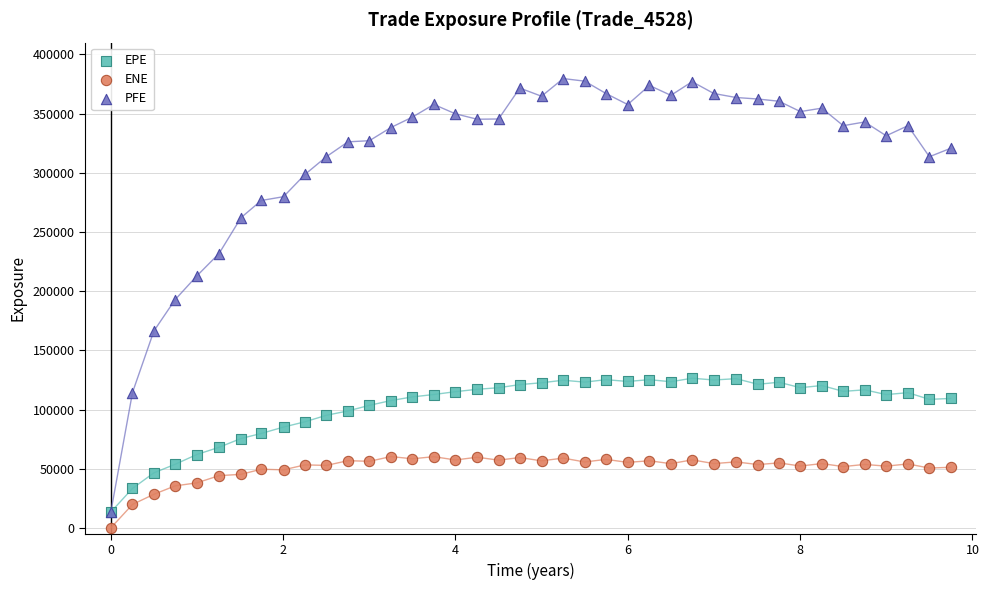

Which series reaches the maximum Y coordinate?

PFE